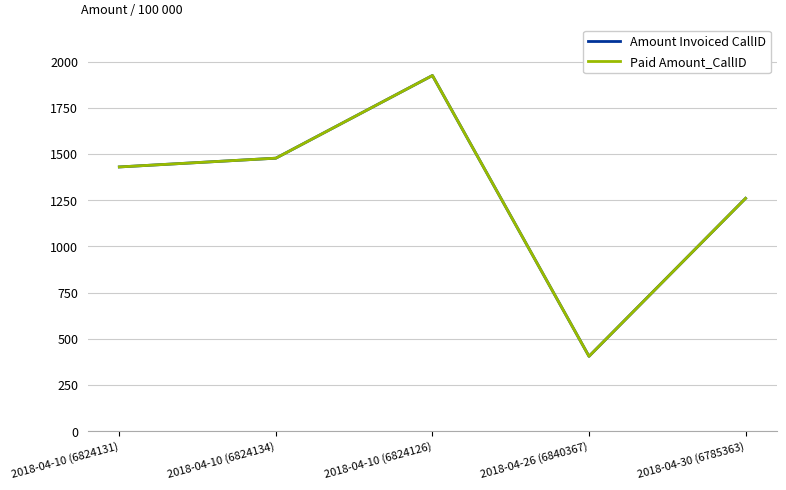

True or false: Amount Invoiced CallID has a value of 2994.2 at 2018-04-10 (6824126).

False